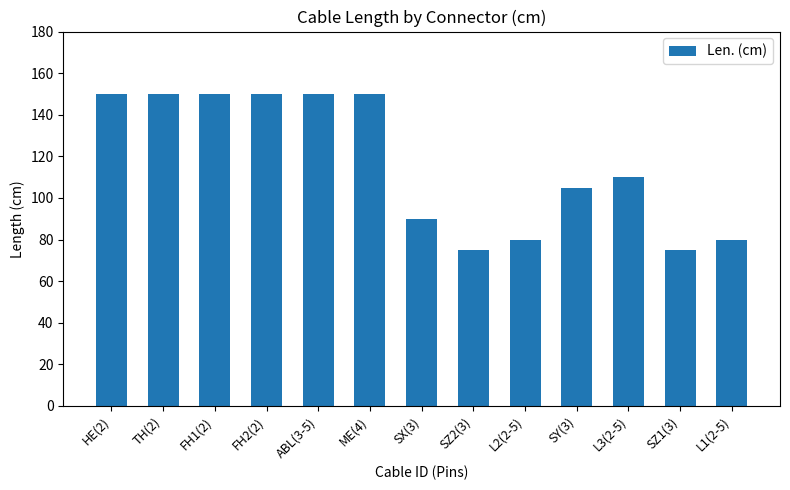

Between HE(2) and SX(3), which is larger?

HE(2)